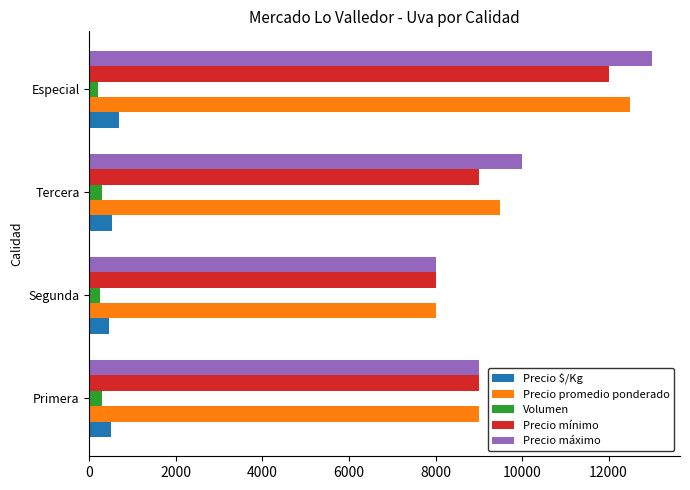

How many categories are shown in the chart?

4